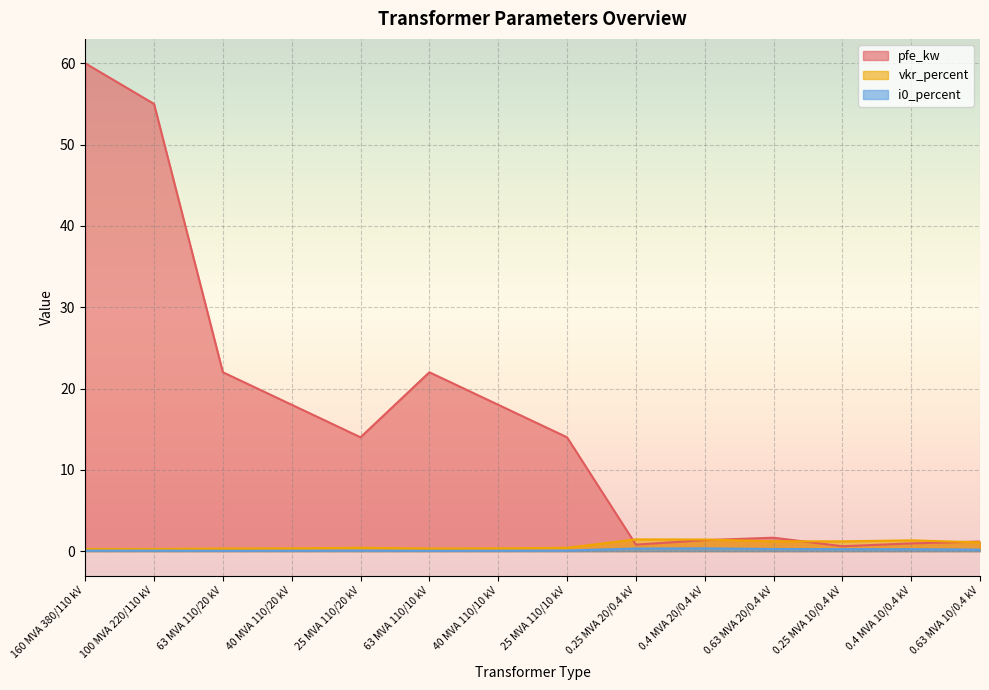

Rank the series by their maximum value, from highest to lowest.

pfe_kw, vkr_percent, i0_percent